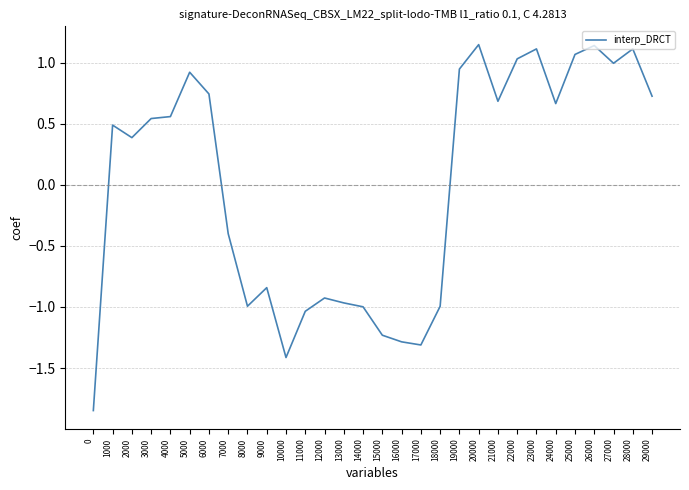

What is the change in value from 17000 to 20000?

+2.5